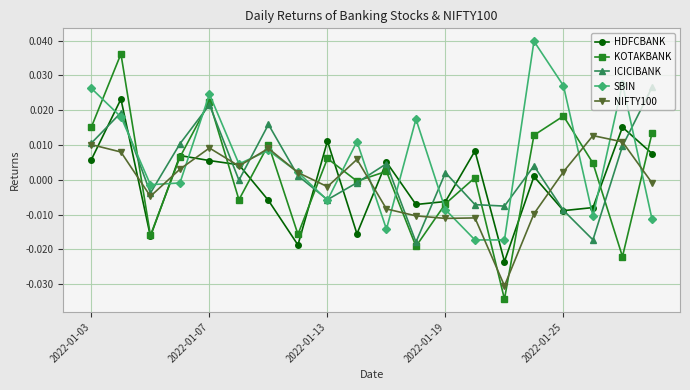

True or false: KOTAKBANK has more than 2 points higher than both neighbors.

True